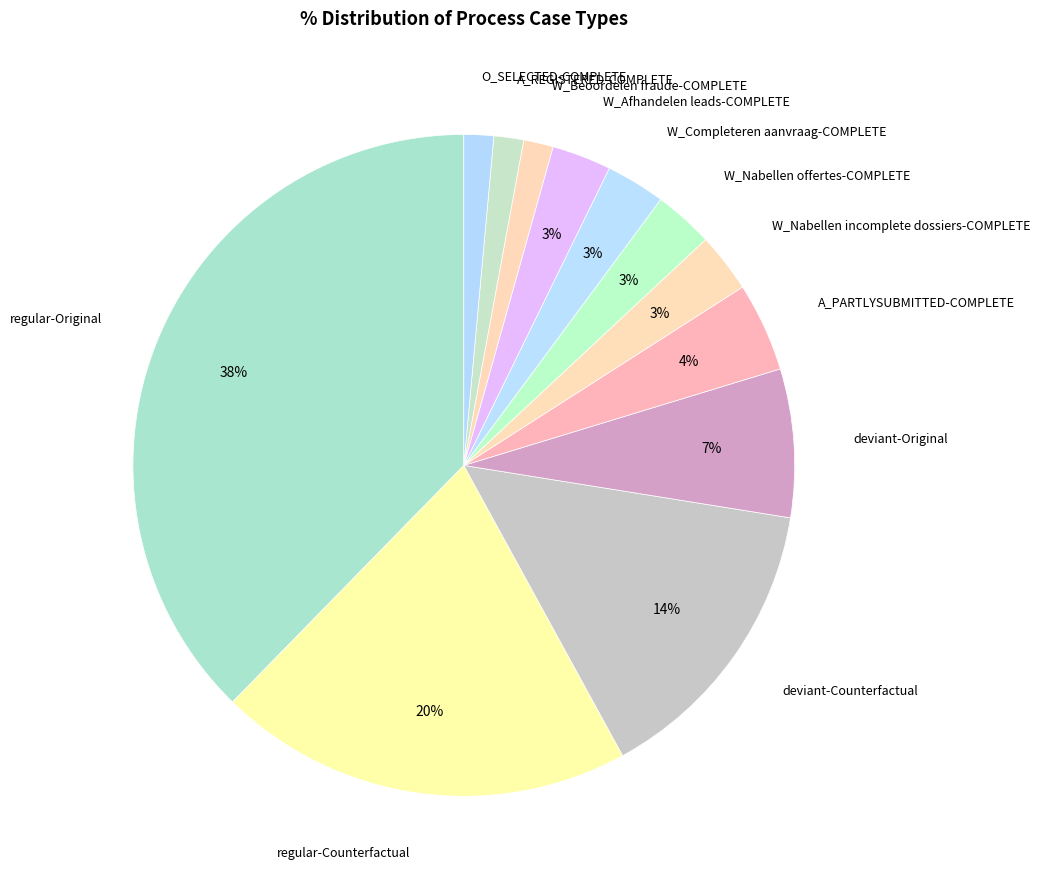

To the nearest percent, what is the average slice percentage?

8%